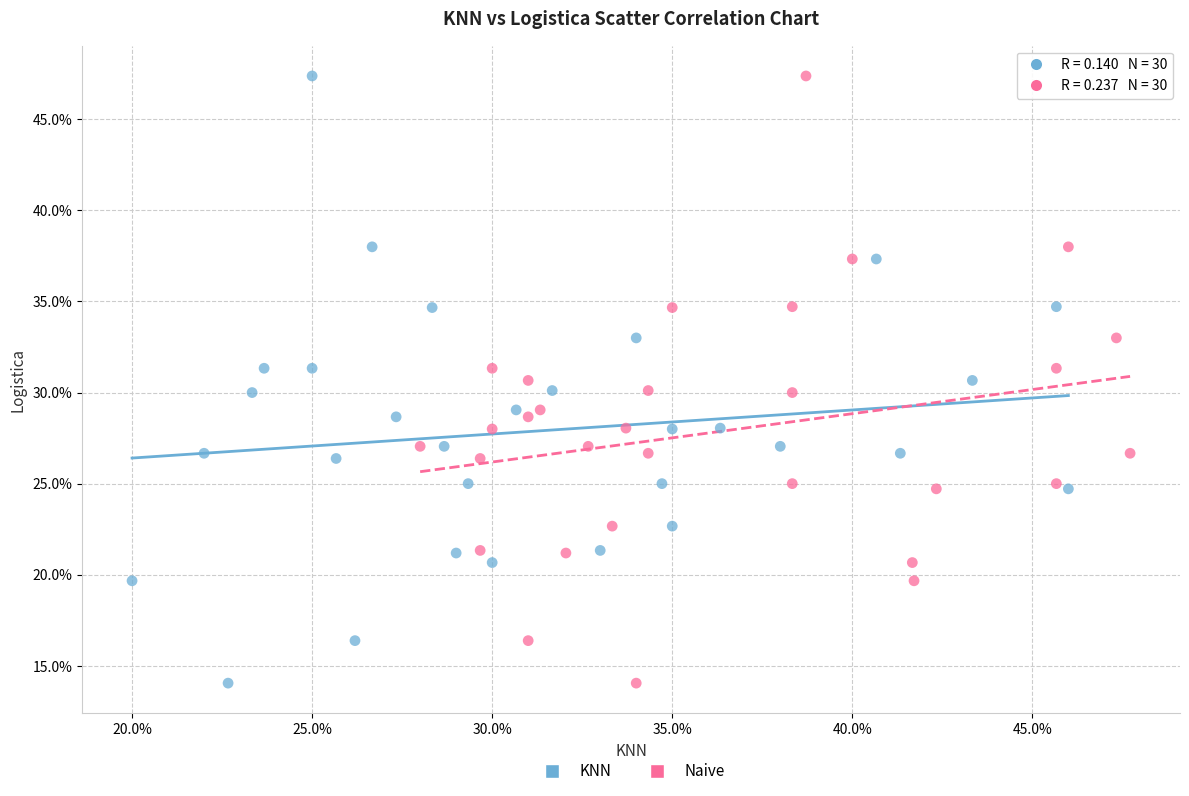

What are all the series names shown in the legend?

KNN, Naive